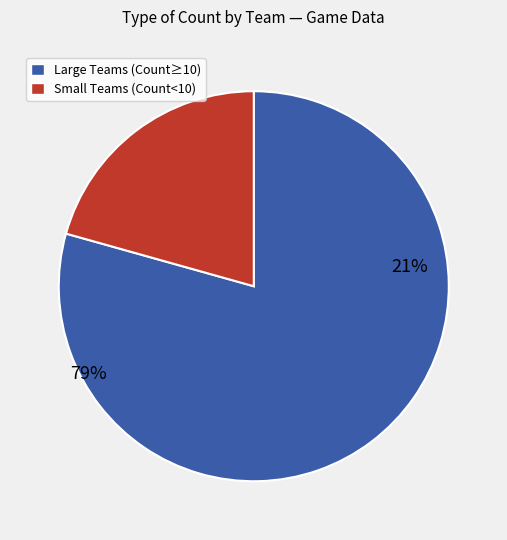

The ClydeInTheShell (1) slice represents 1% of the pie. True or false?

False